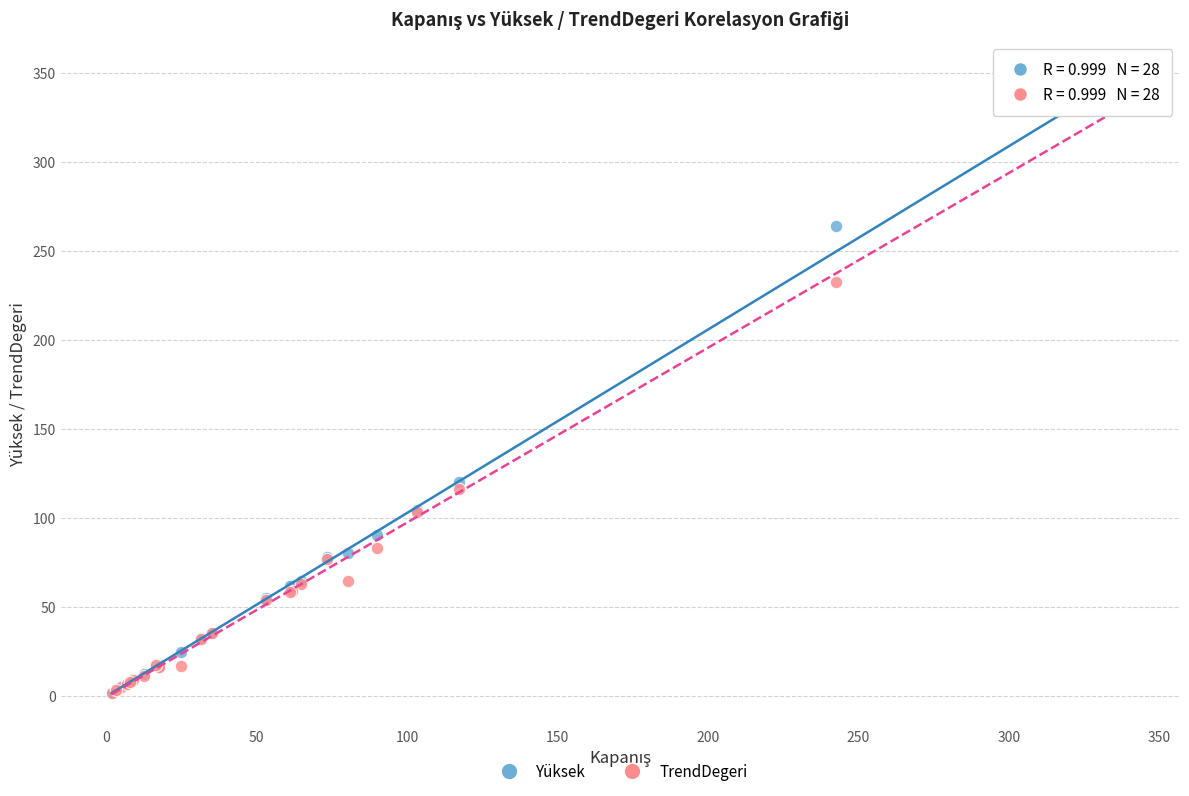

What are all the series names shown in the legend?

Yüksek, TrendDegeri